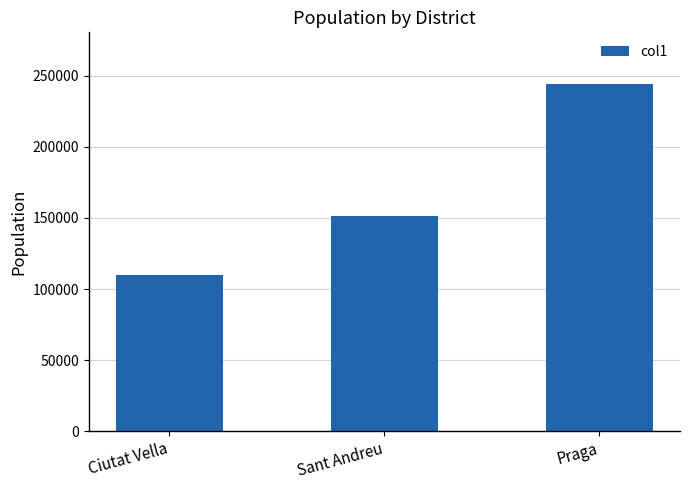

Reading right to left, extract all data points from this chart.

Praga=243949	Sant Andreu=151537	Ciutat Vella=109672